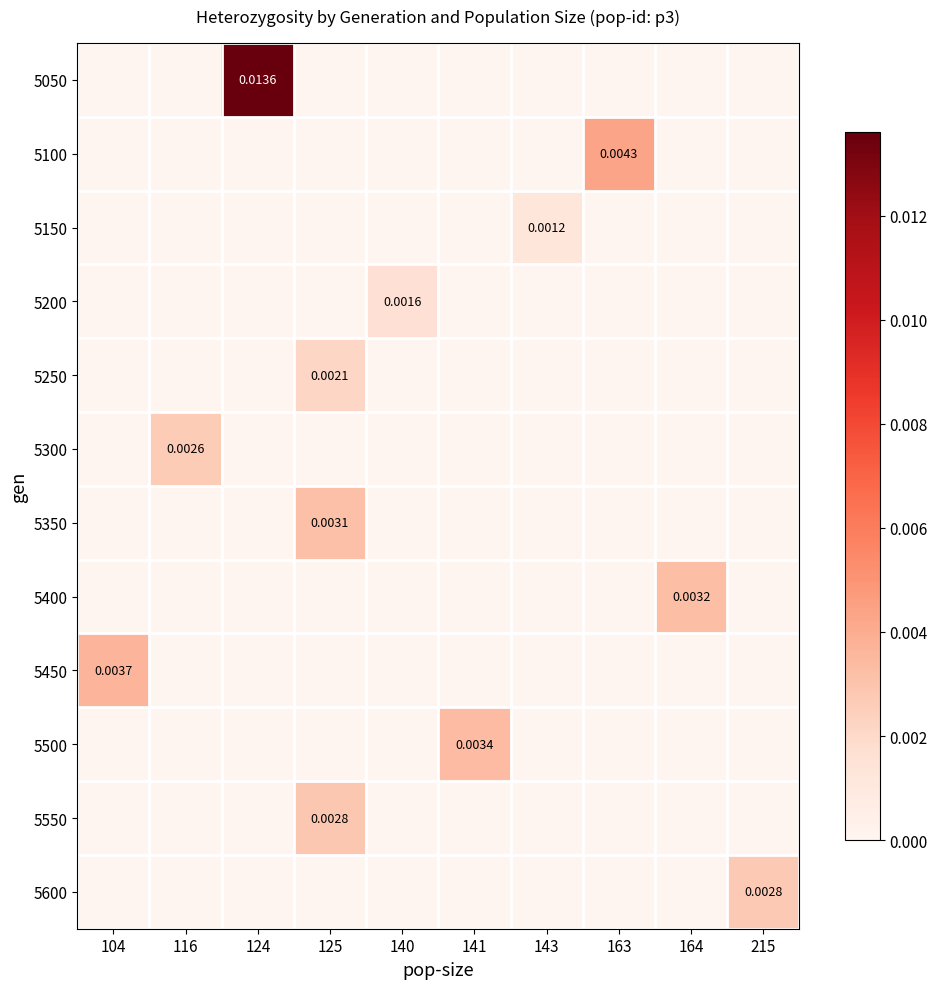

List the series in order of their peak value, lowest first.

5150, 5200, 5250, 5300, 5600, 5550, 5350, 5400, 5500, 5450, 5100, 5050